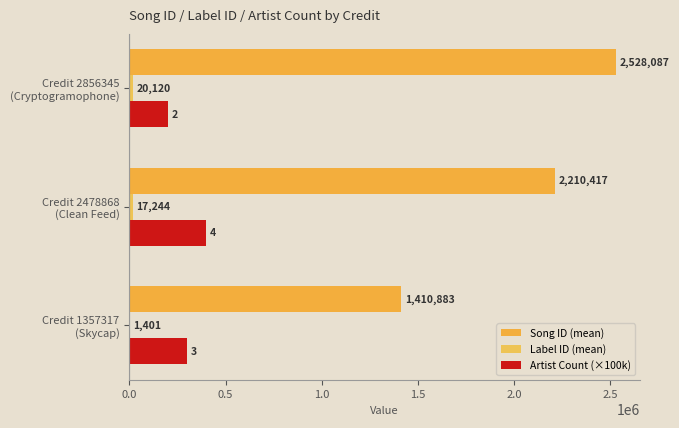

How many distinct data groups are displayed?

3